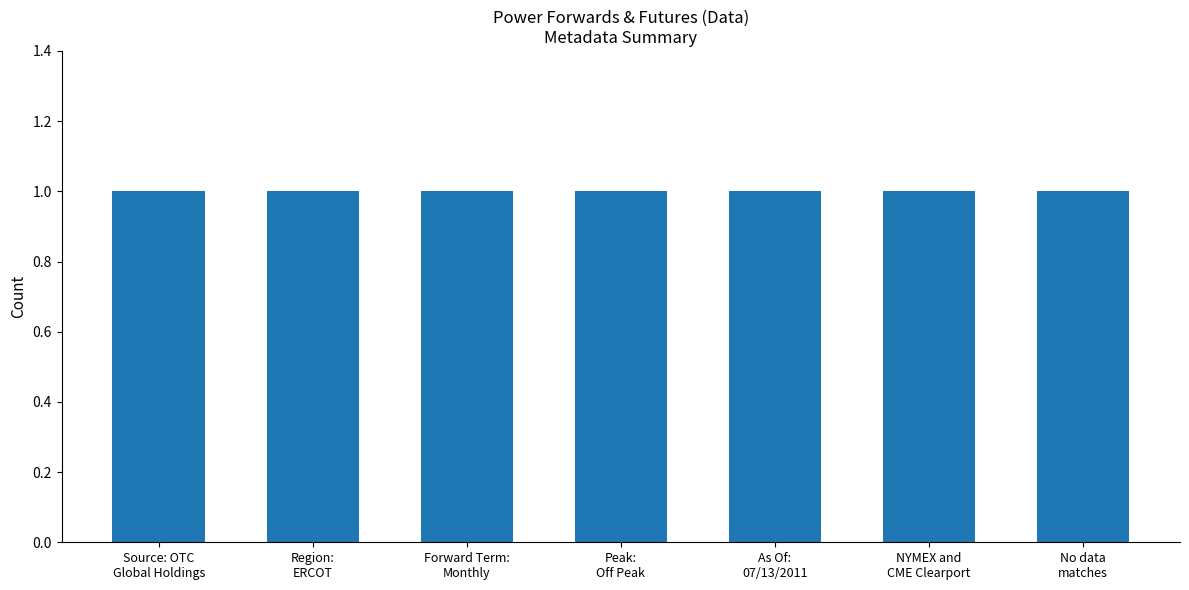

Which label corresponds to the largest value in the chart?

No data matches